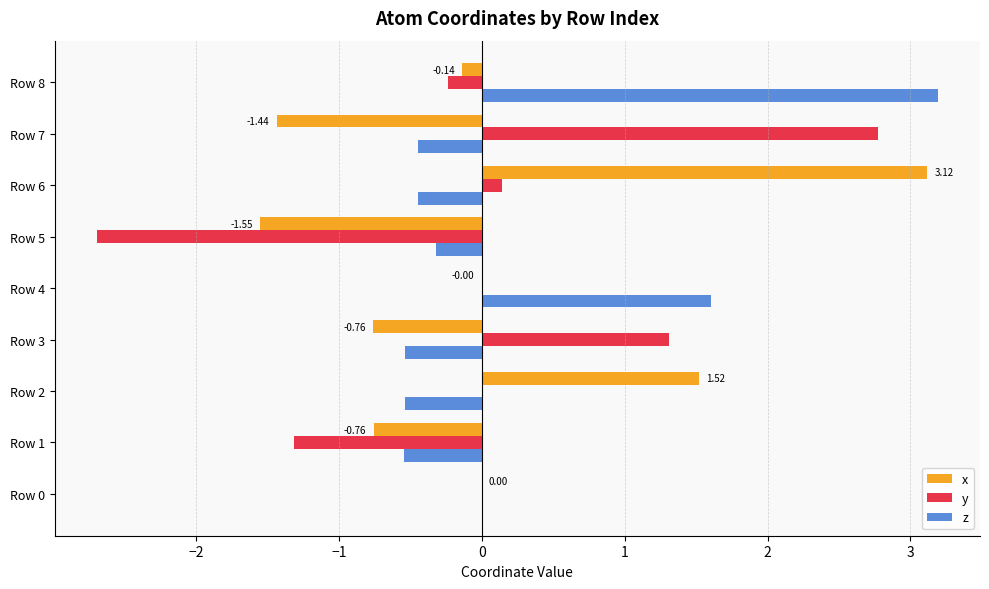

What is the total value across all series at Row 5?

-4.6